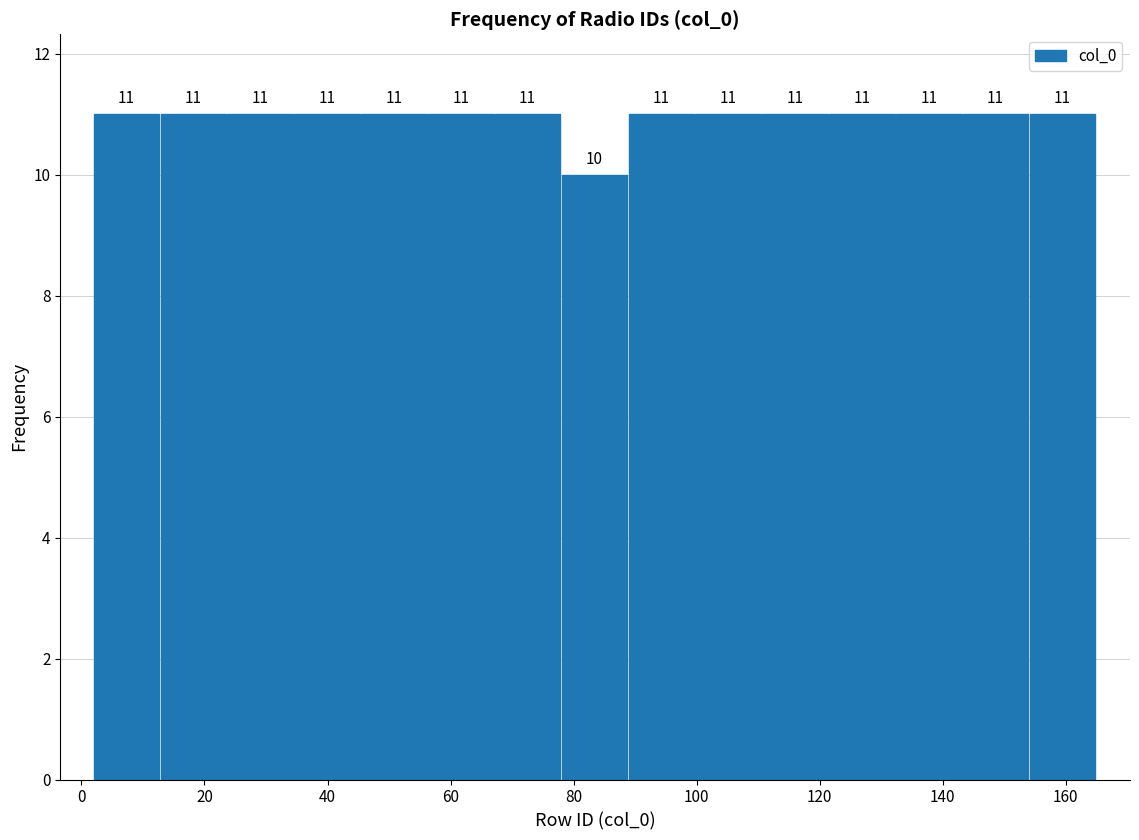

What is the height of the bar covering 56 to 68 on the x-axis? The bar edges are not printed on the chart, so give them approximately, as read against the axis.

11